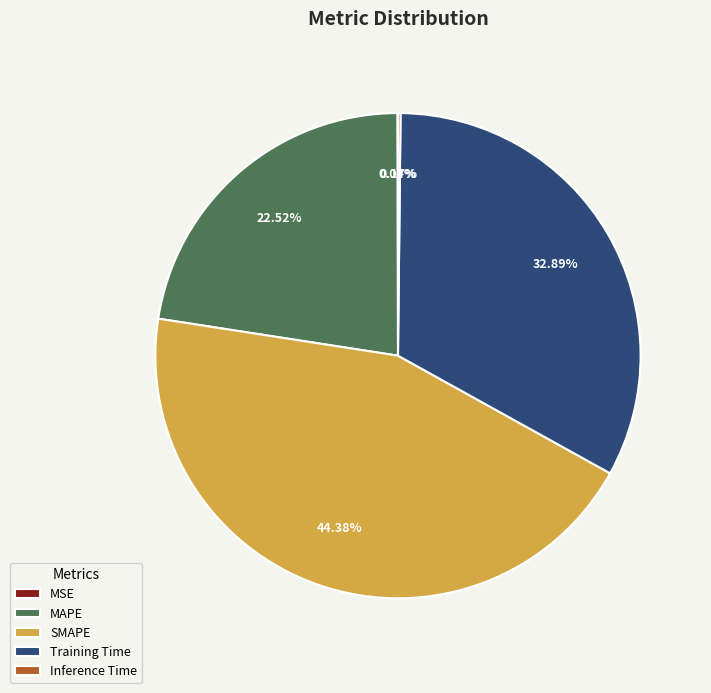

Which slice is the largest?

SMAPE